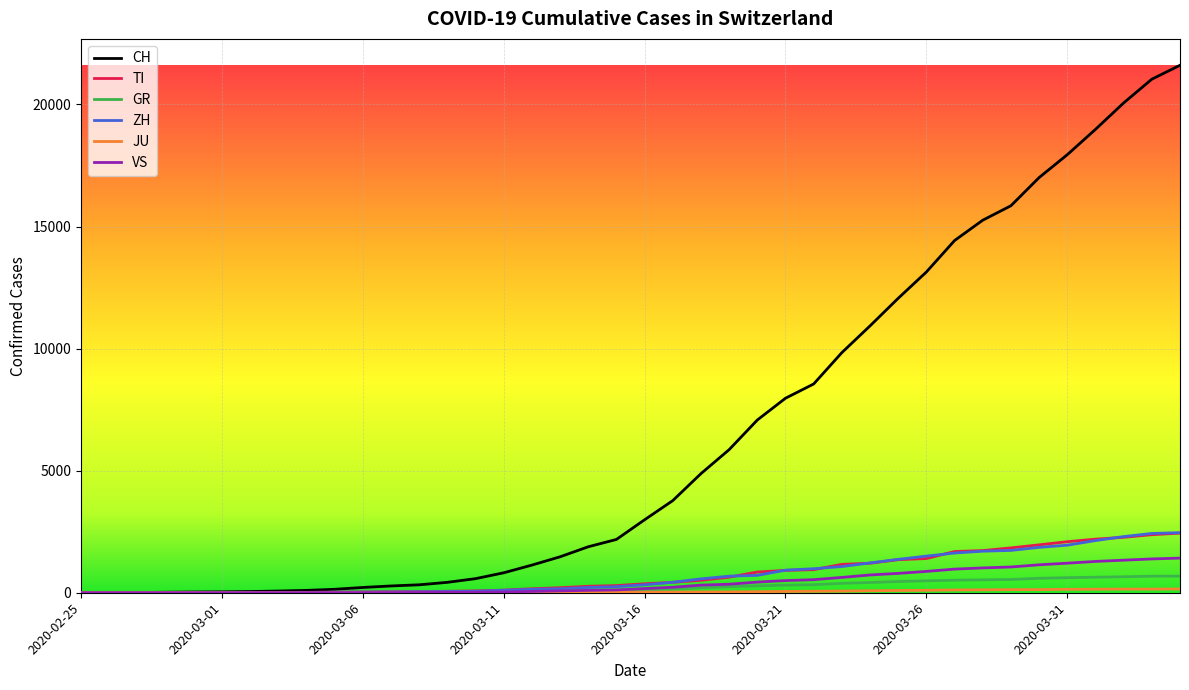

Which series has the largest range (max minus min)?

CH